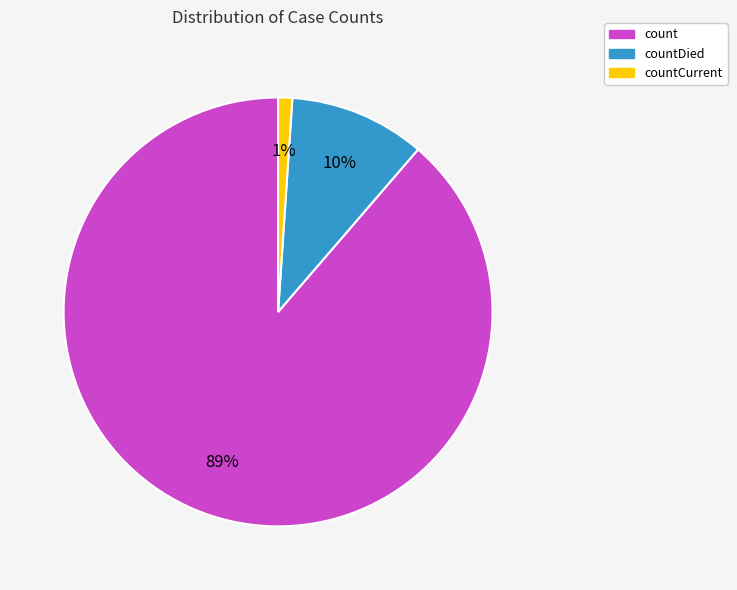

To the nearest percent, what is the average slice percentage?

33%